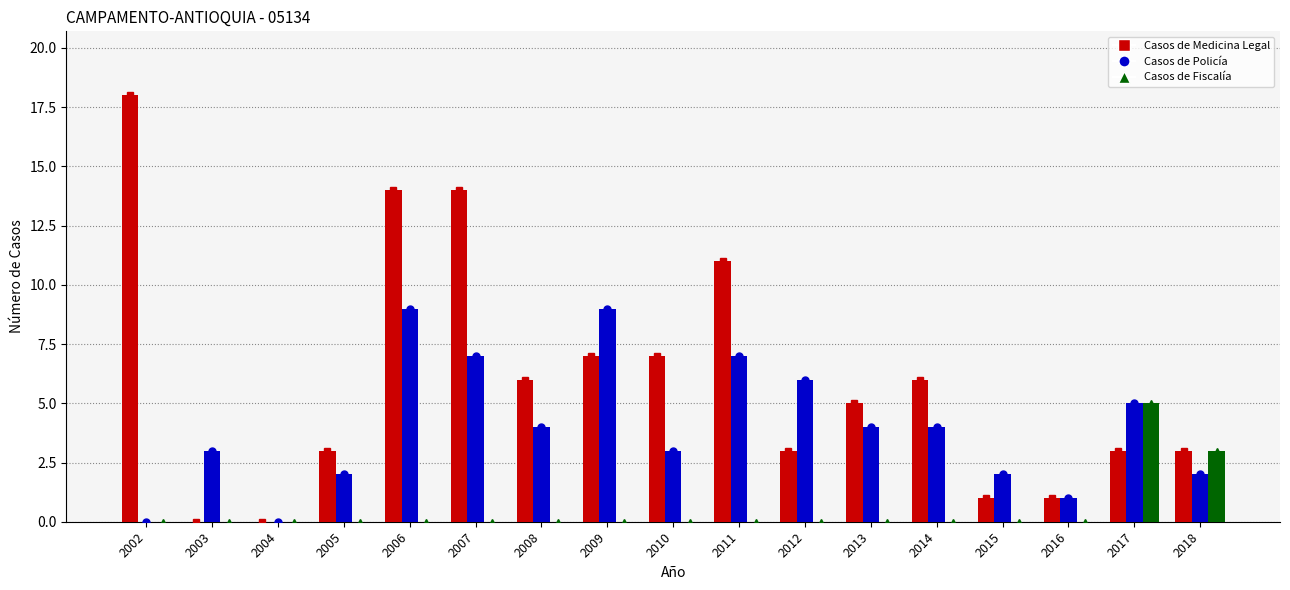

The Casos de Fiscalía series shows 0 at 2004. True or false?

True